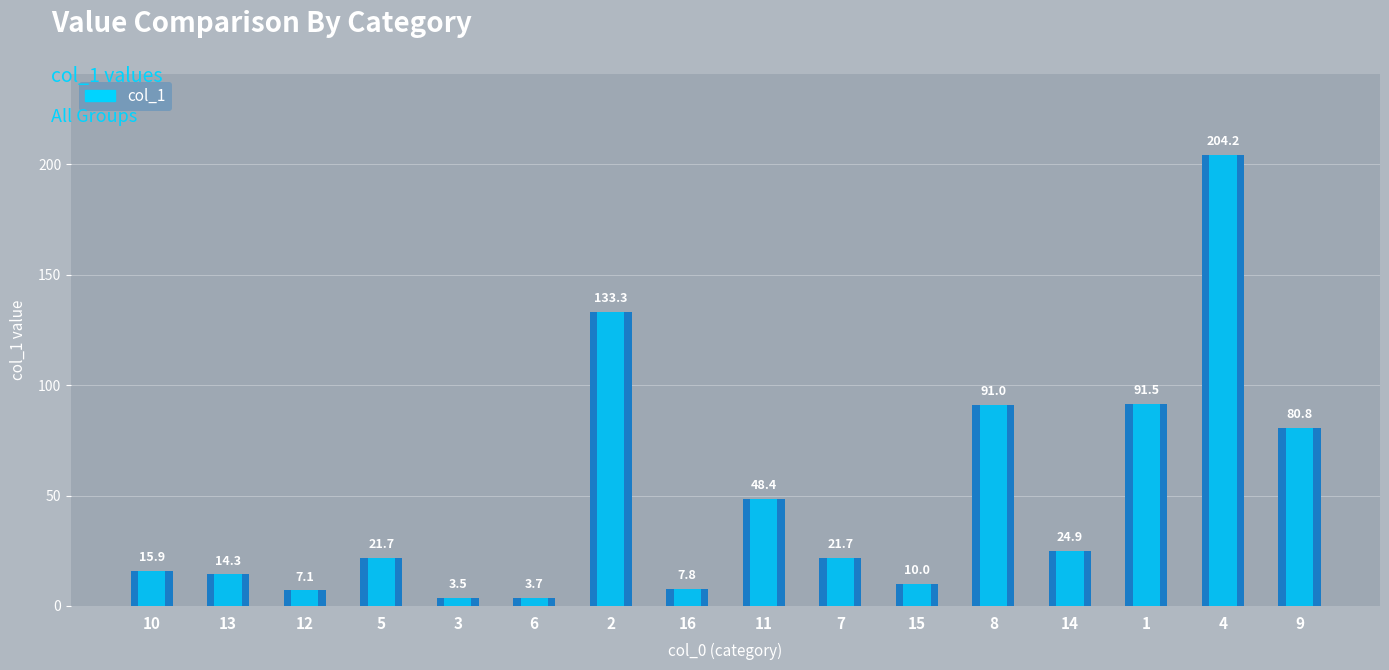

What is the label of the 9th bar from the left?

11